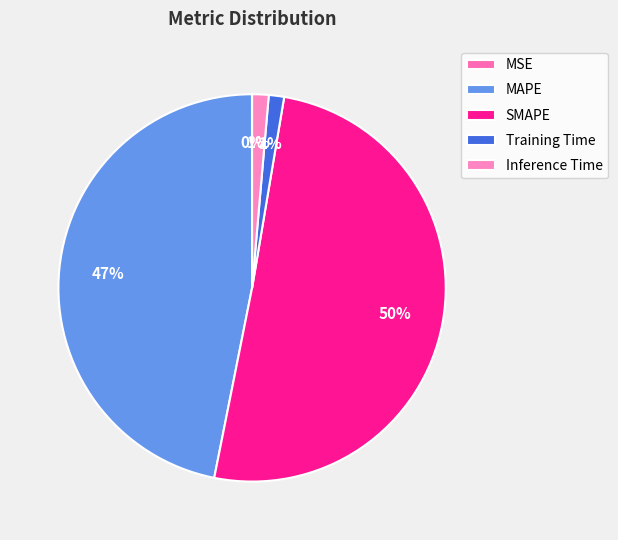

Is there any slice that represents more than half of the pie?

Yes